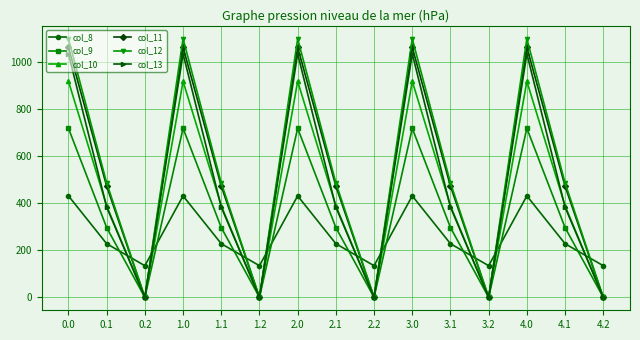

What is the label of the 3rd point from the left?

0.2